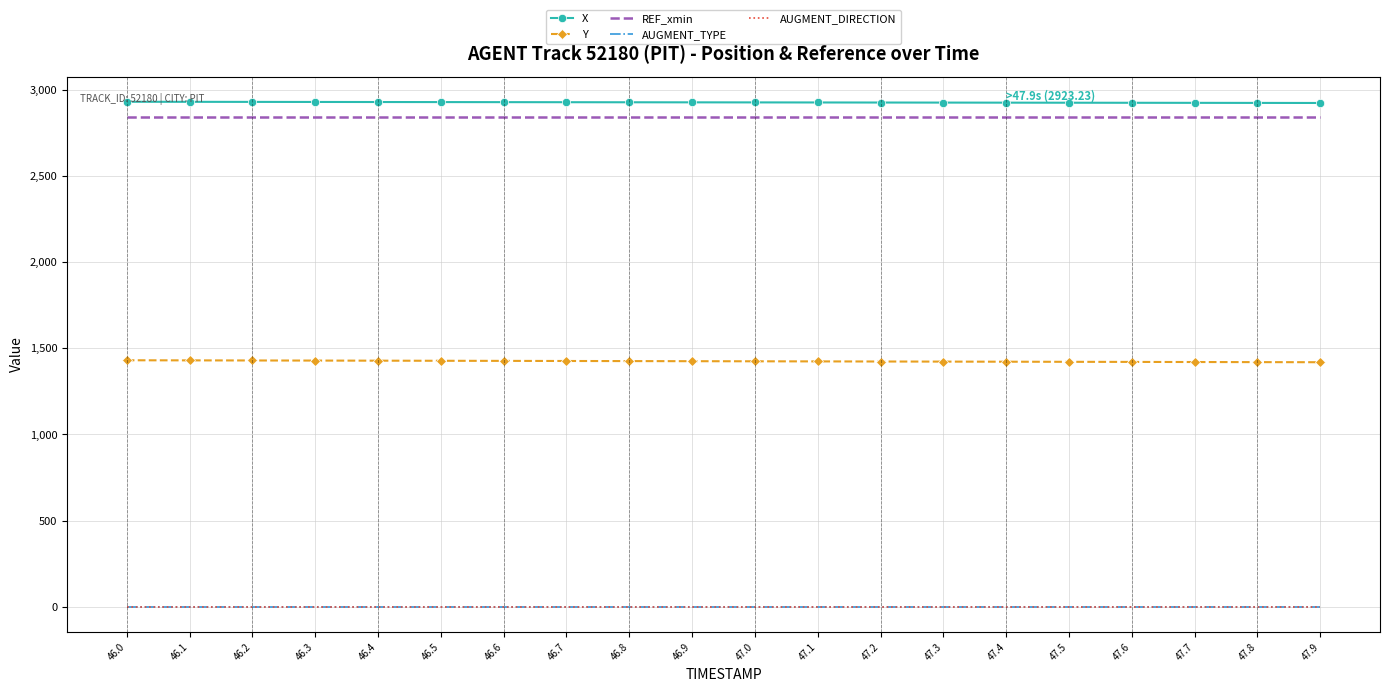

What is the label of the 6th point from the left?

46.5